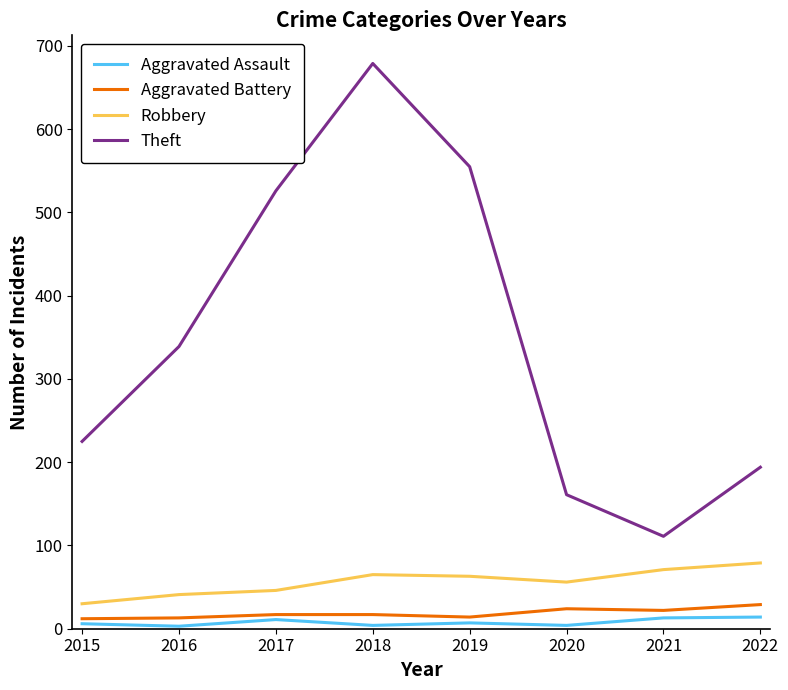

What is the sum of the Aggravated Assault values at 2021 and 2017?

24